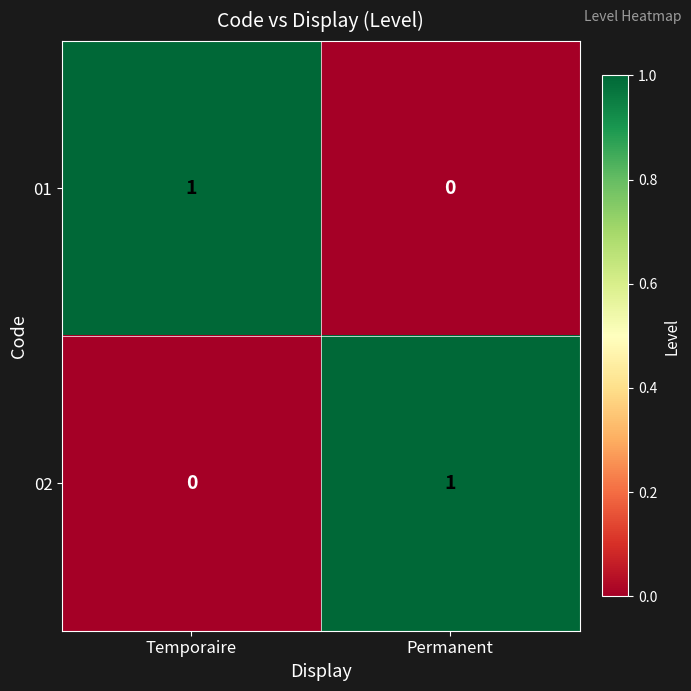

Which category has the highest value in the 01 series?

Temporaire